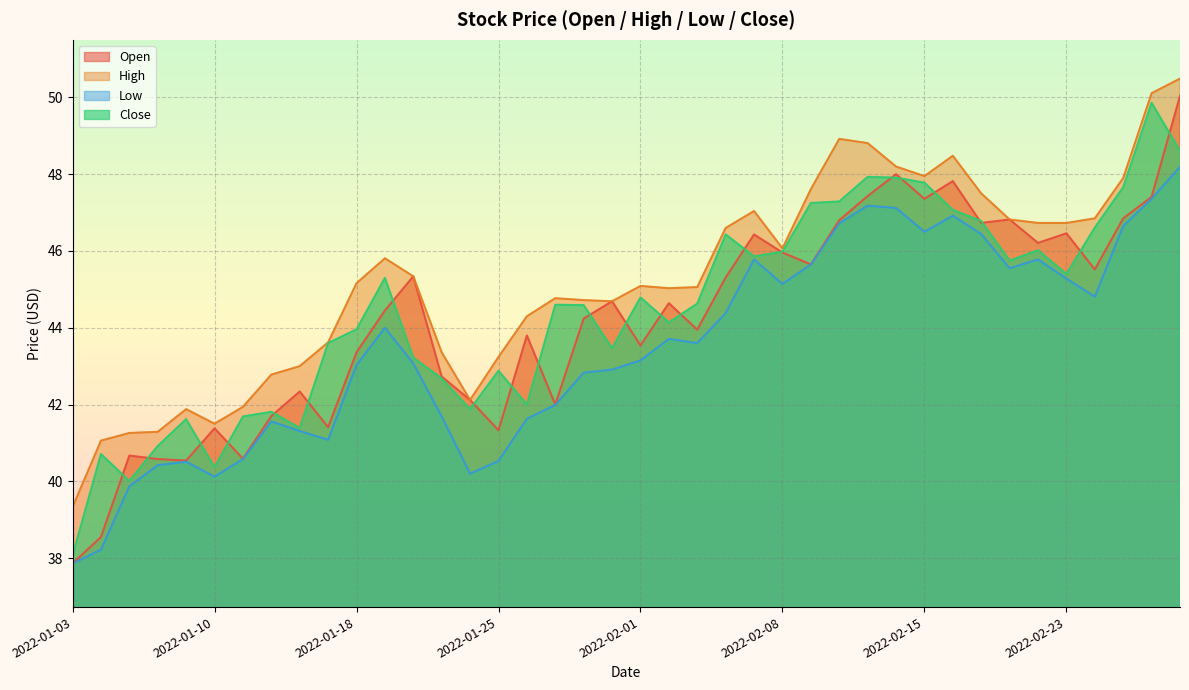

What position from the left is 2022-01-03?

1